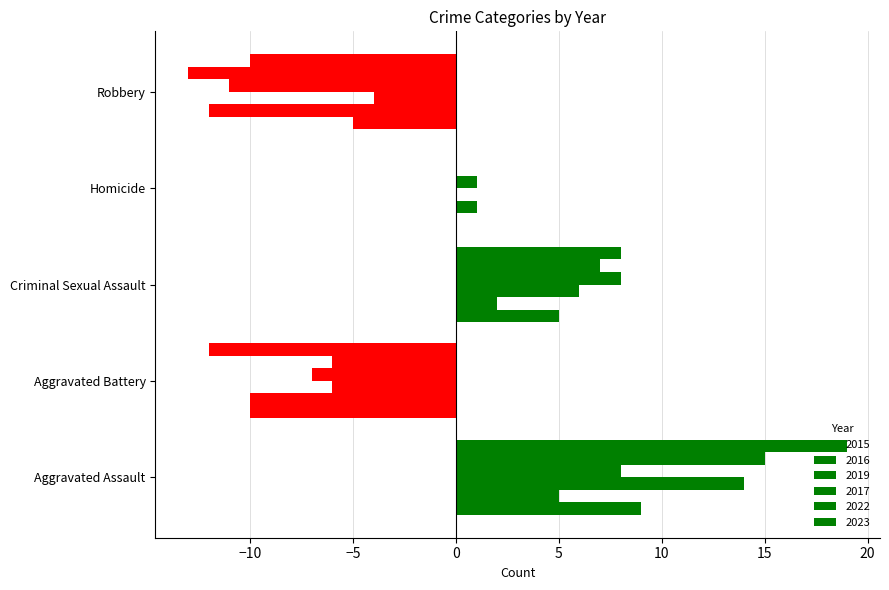

Between Aggravated Assault and Homicide, which series saw the biggest shift?

2023